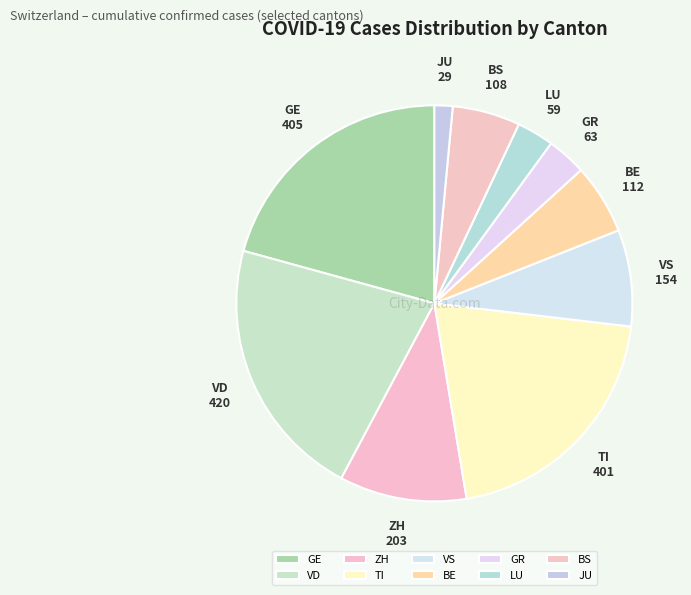

Do LU and VD together represent more than half of the pie?

No